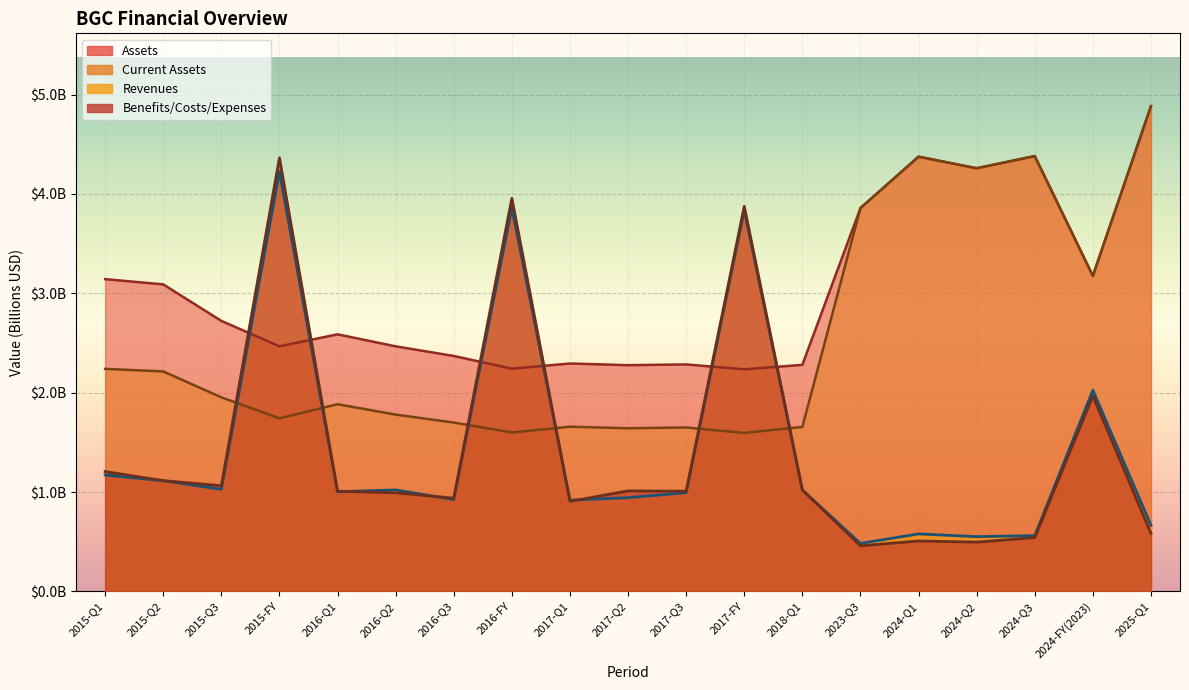

Where is the first local minimum for Assets?

2015-FY